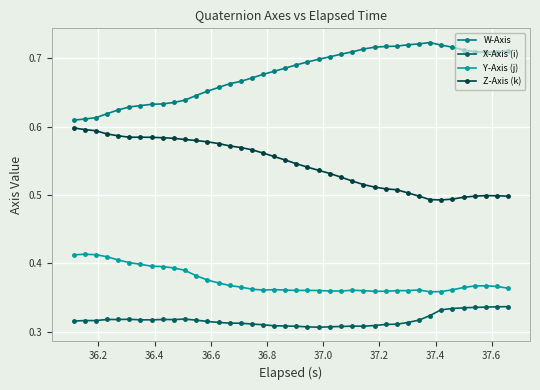

How many X-Axis (i) values are between 0 and 1?

40